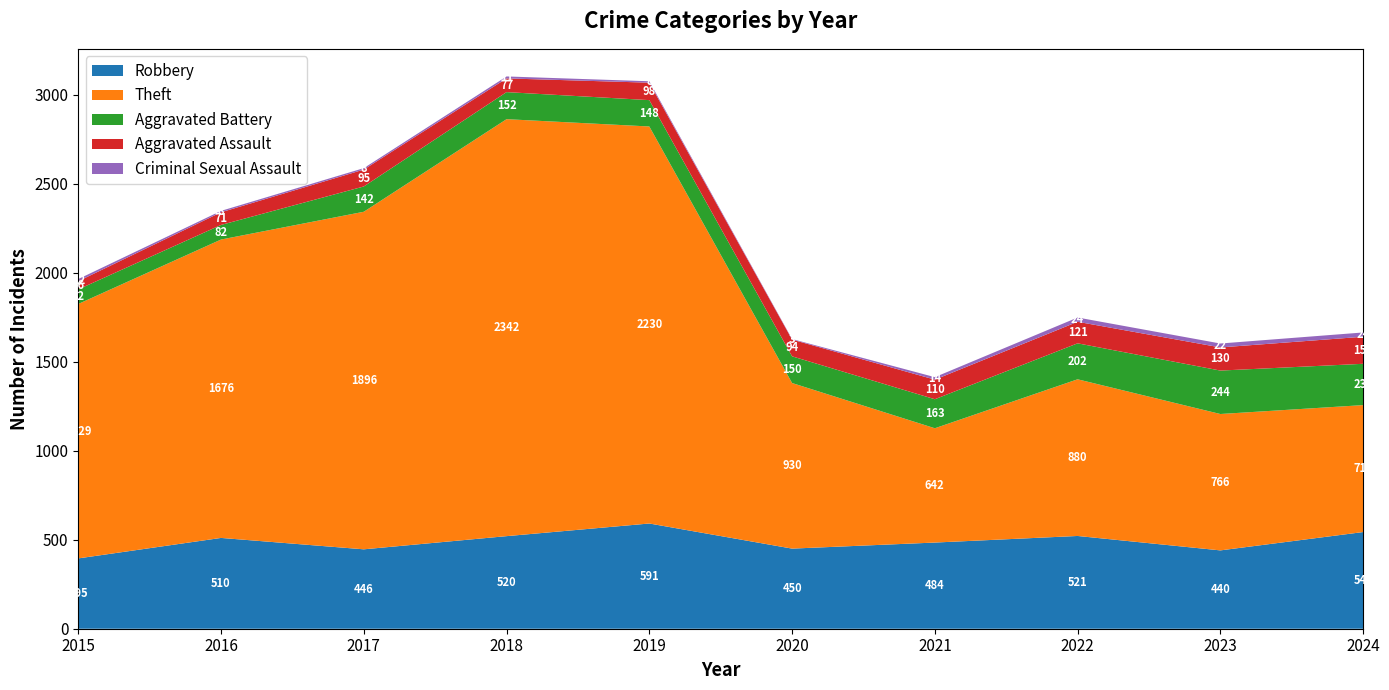

Reading left to right, extract all data points from this chart.

Robbery: 2015=395	2016=510	2017=446	2018=520	2019=591	2020=450	2021=484	2022=521	2023=440	2024=543
Theft: 2015=1429	2016=1676	2017=1896	2018=2342	2019=2230	2020=930	2021=642	2022=880	2023=766	2024=713
Aggravated Battery: 2015=82	2016=82	2017=142	2018=152	2019=148	2020=150	2021=163	2022=202	2023=244	2024=232
Aggravated Assault: 2015=46	2016=71	2017=95	2018=77	2019=98	2020=94	2021=110	2022=121	2023=130	2024=152
Criminal Sexual Assault: 2015=12	2016=8	2017=8	2018=11	2019=8	2020=3	2021=14	2022=24	2023=22	2024=24